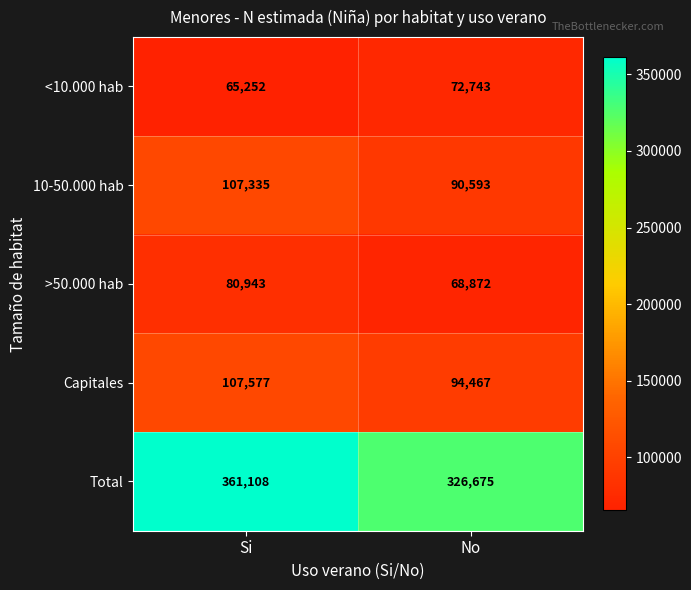

At No, list the series in order from largest to smallest.

Total, Capitales, 10-50.000 hab, <10.000 hab, >50.000 hab